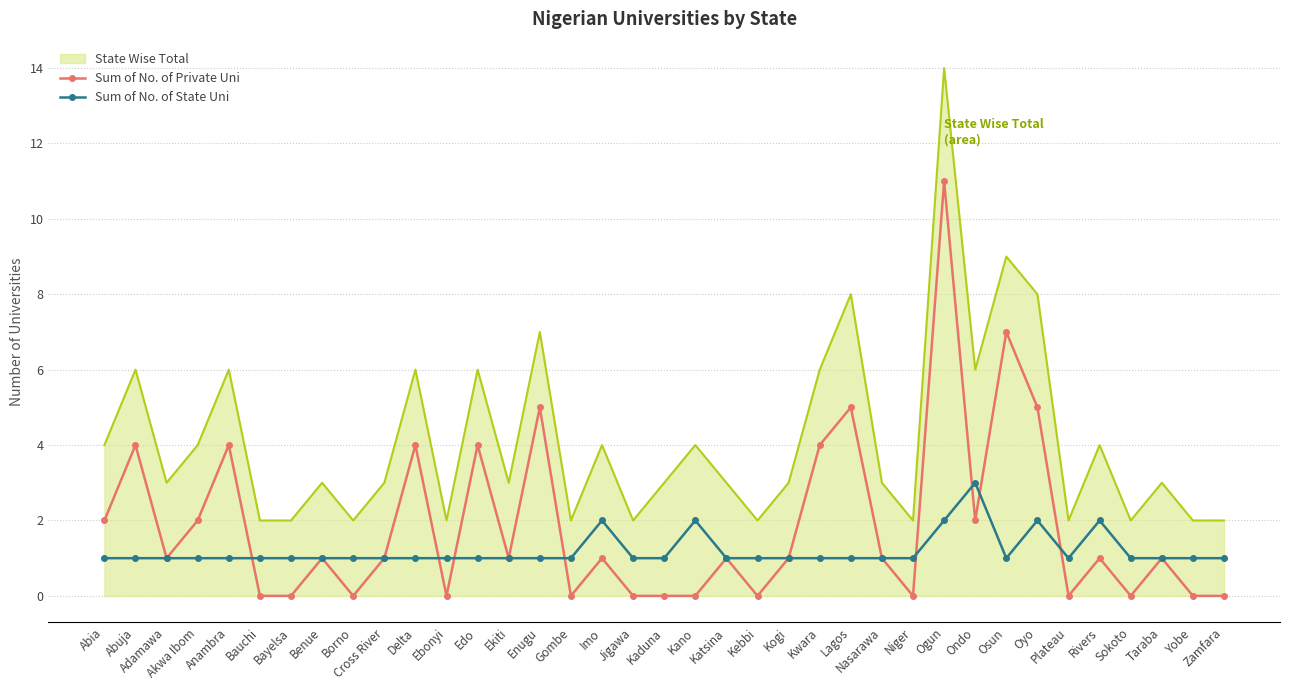

Is it true that Sum of No. of Private Uni equals 0 at Zamfara?

True